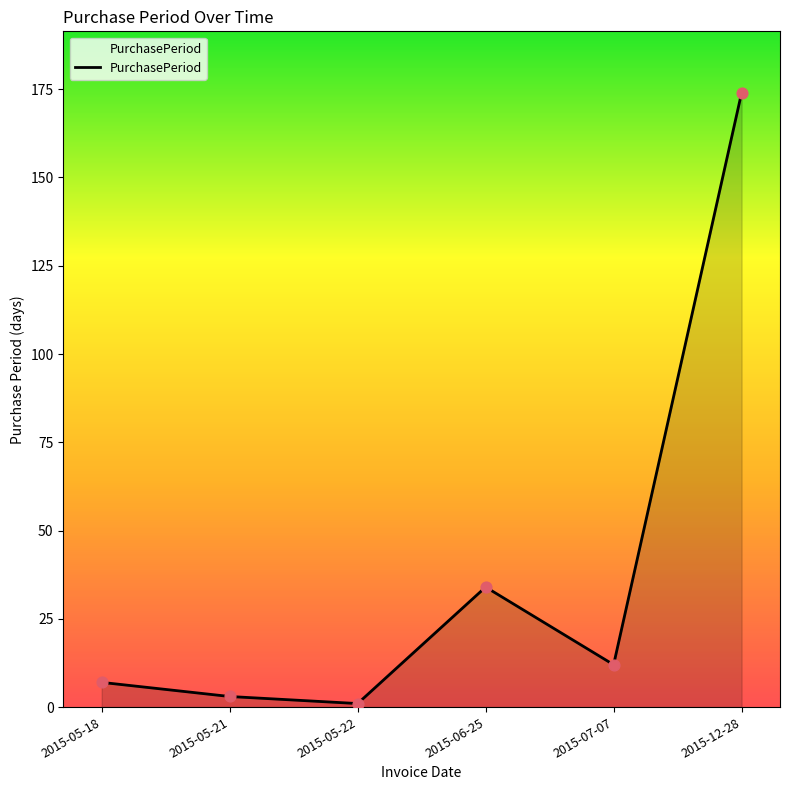

Which has a higher value, 2015-05-18 or 2015-07-07?

2015-07-07